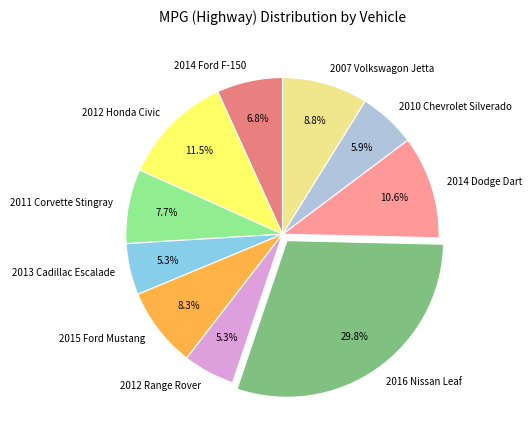

Which category has the biggest portion of the pie?

2016 Nissan Leaf